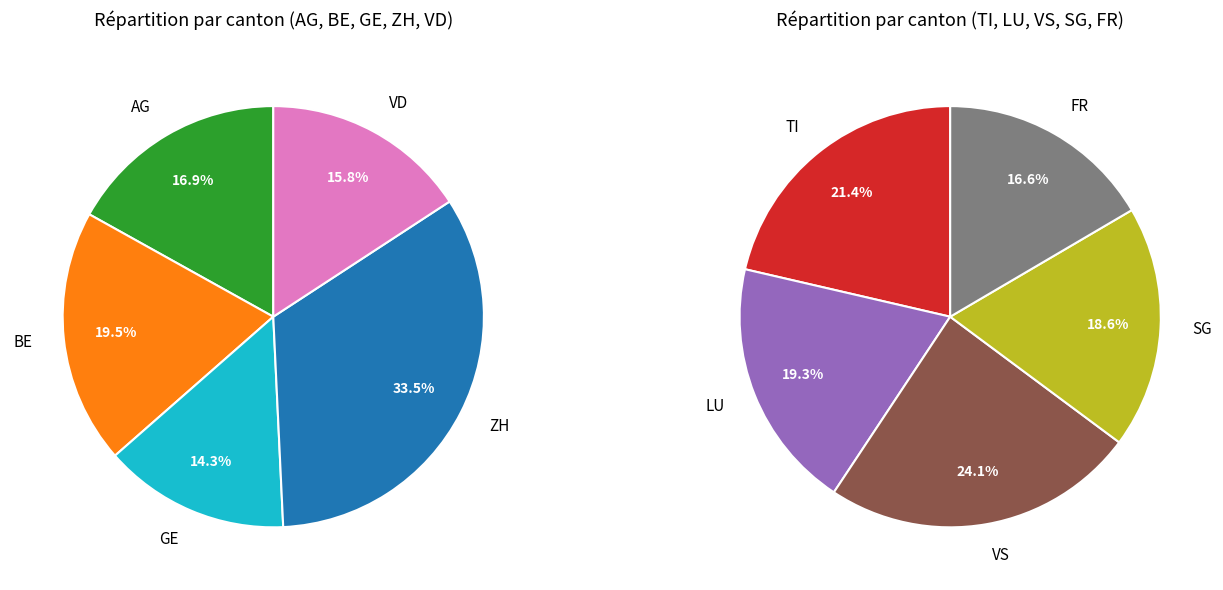

Which category has the biggest portion of the pie?

ZH